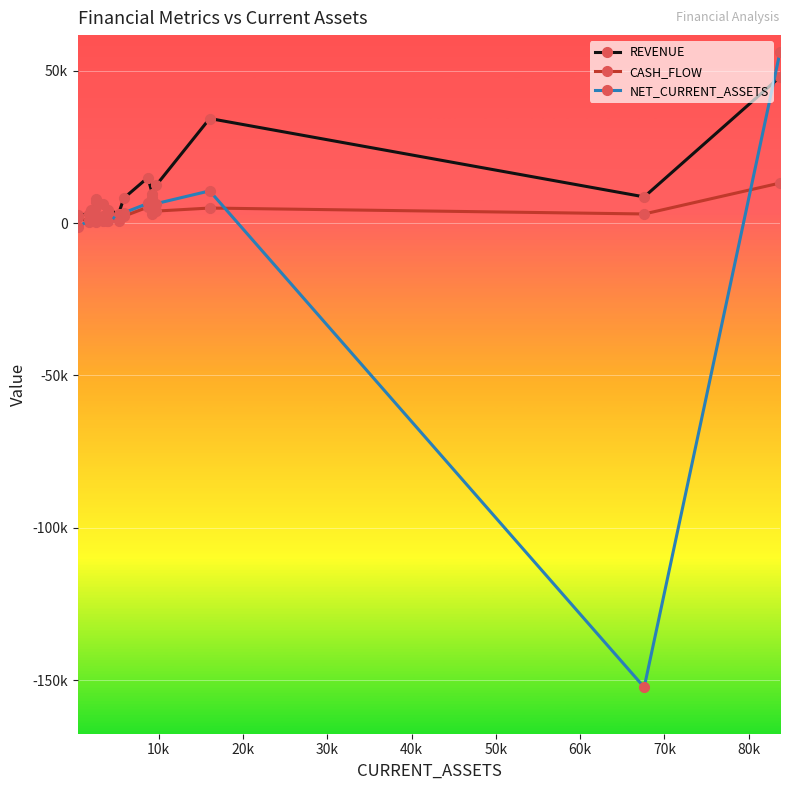

What are all the series names shown in the legend?

REVENUE, CASH_FLOW, NET_CURRENT_ASSETS